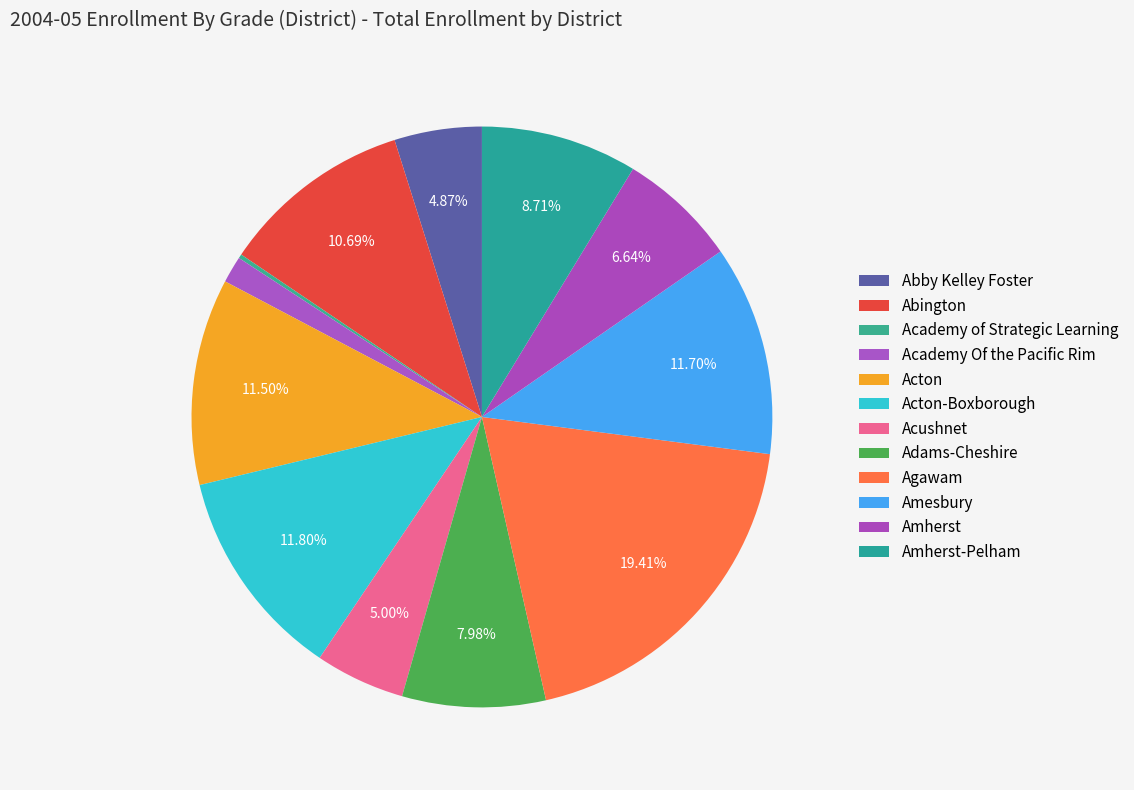

To the nearest percent, what is the average slice percentage?

8%